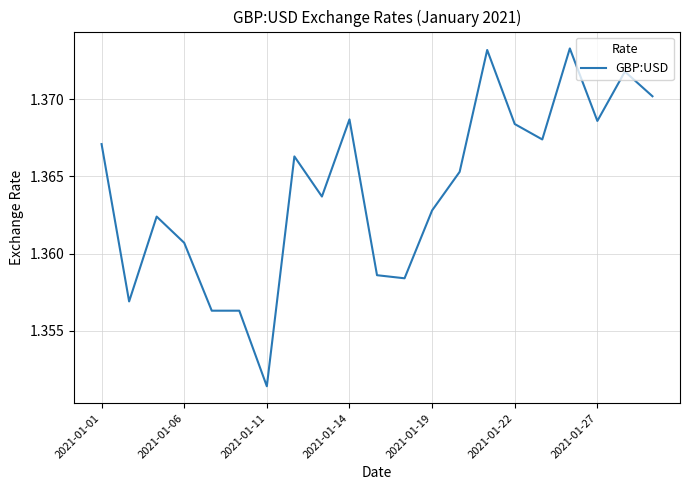

Where is the data nearest to the value 1?

2021-01-11